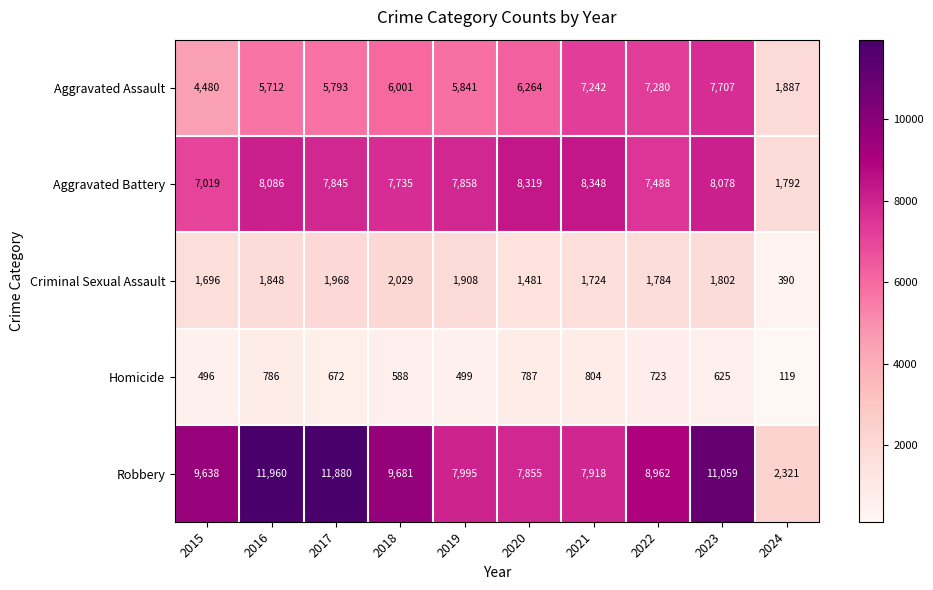

Read the Aggravated Assault value at 2017.

5793